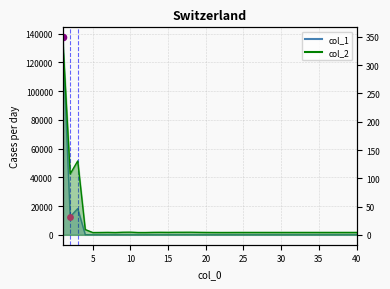

Which series reaches the maximum Y coordinate?

col_1